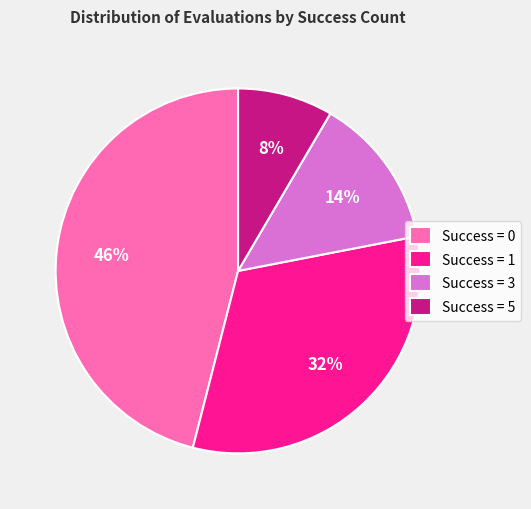

Which slice is the largest?

Success = 0